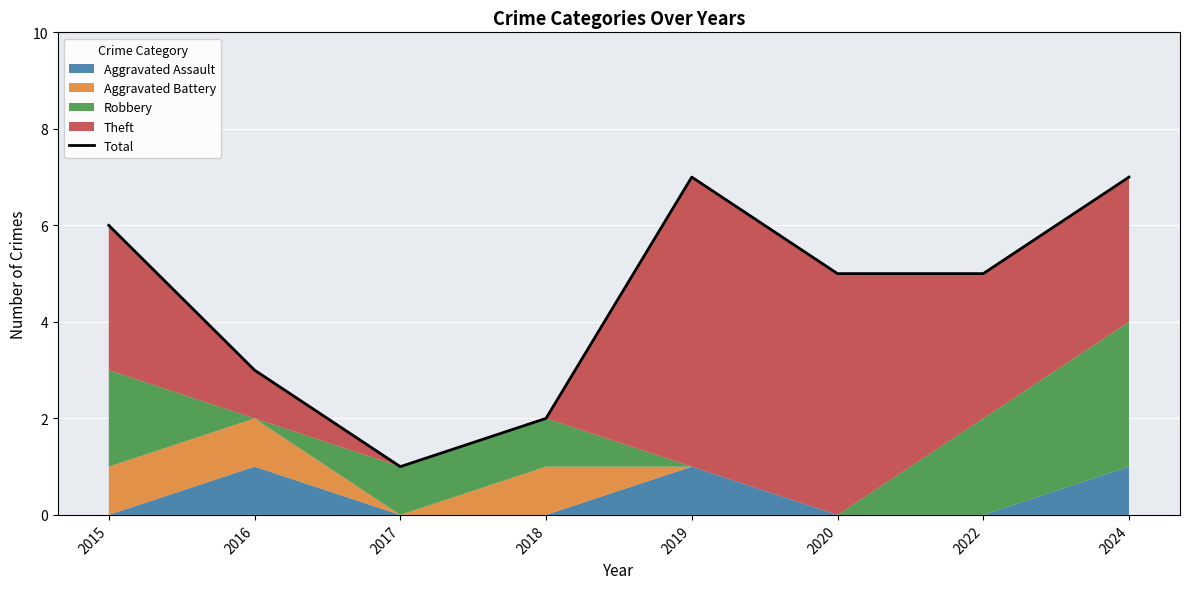

How many data points are less than 5?

3